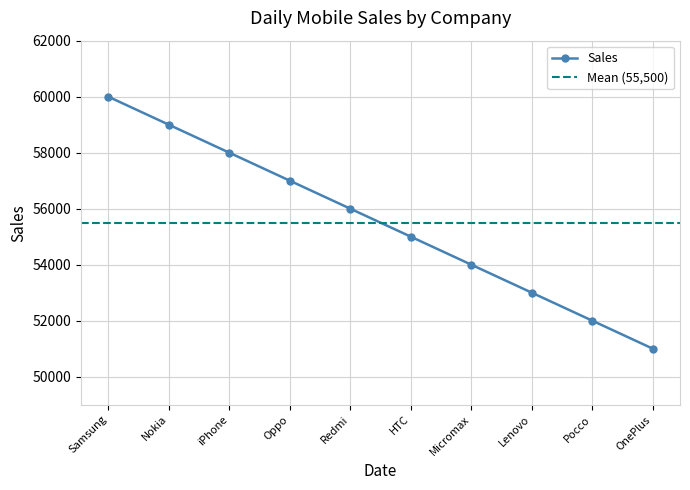

How many lines are shown in the chart?

1